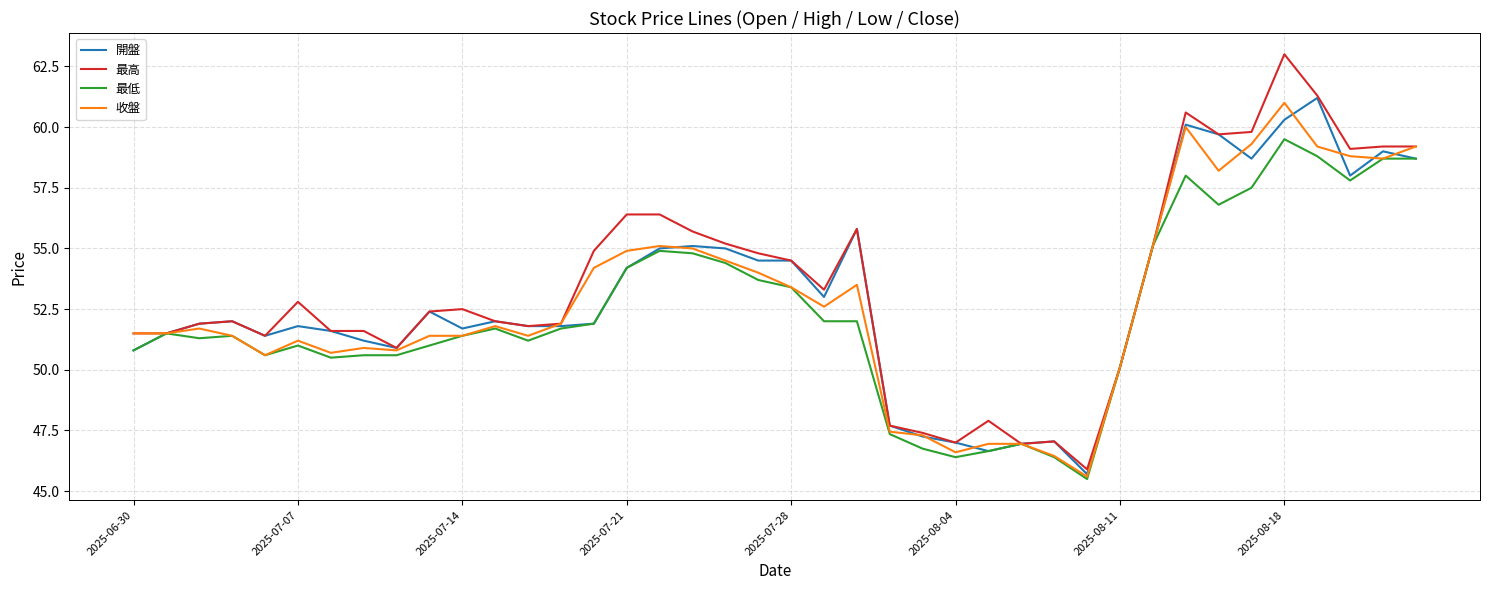

What is the minimum value shown in the chart?

45.5